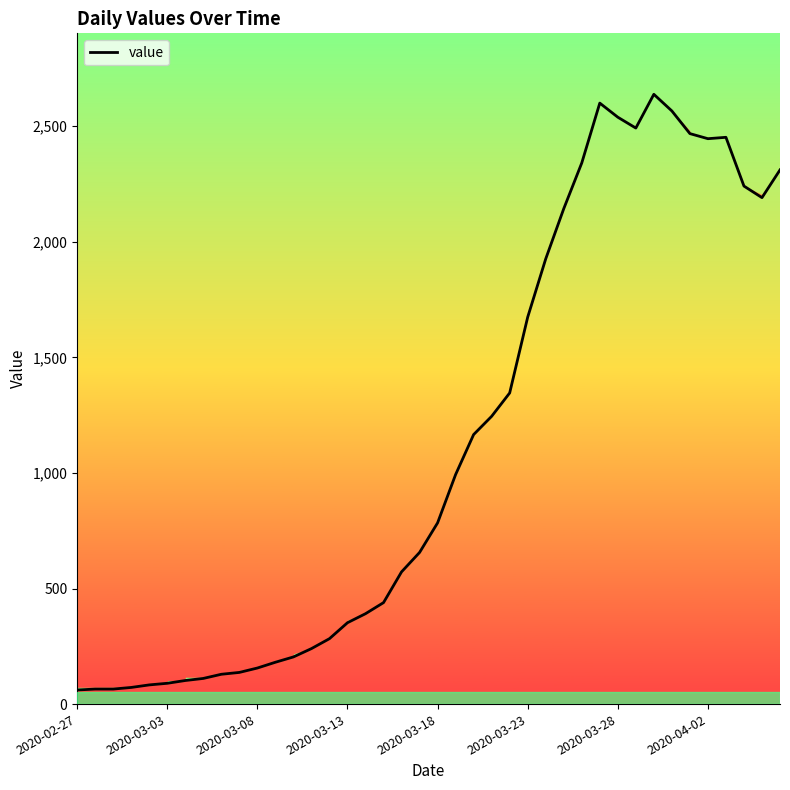

What is the value of the 25th point from the left?

1346